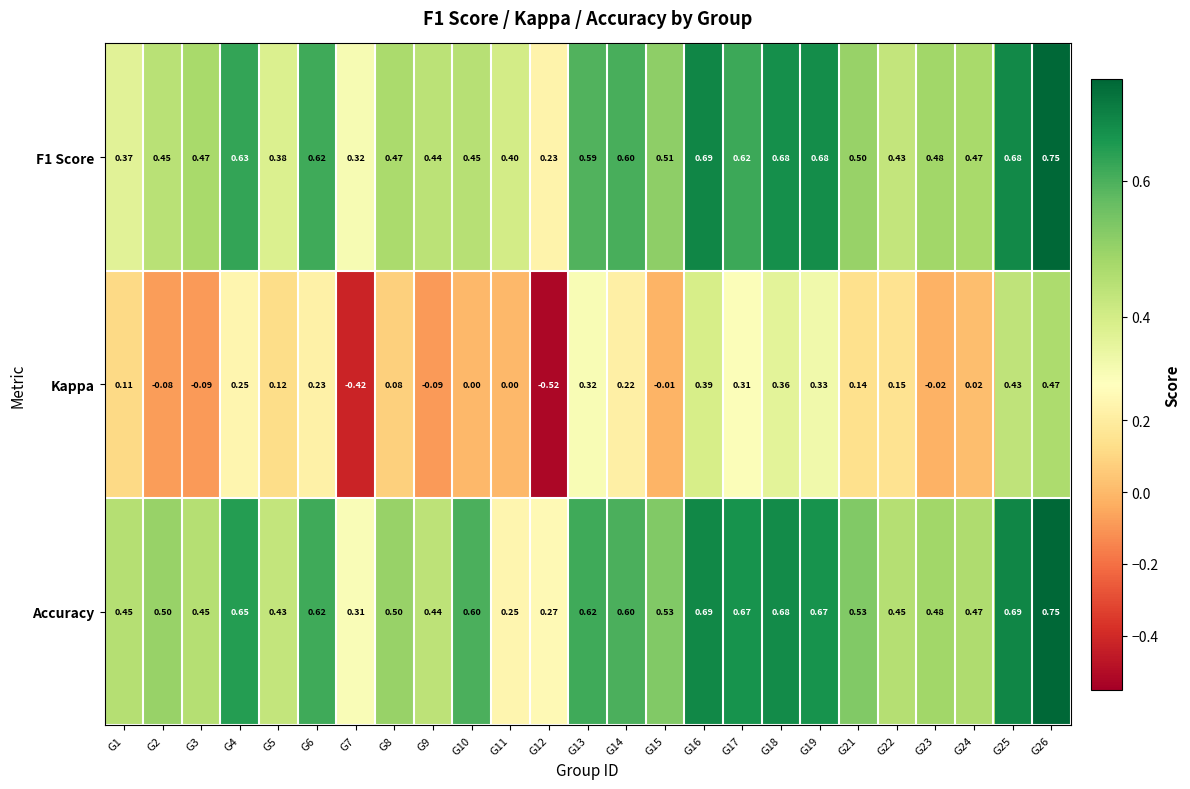

What is the total value across all series at G15?

1.0